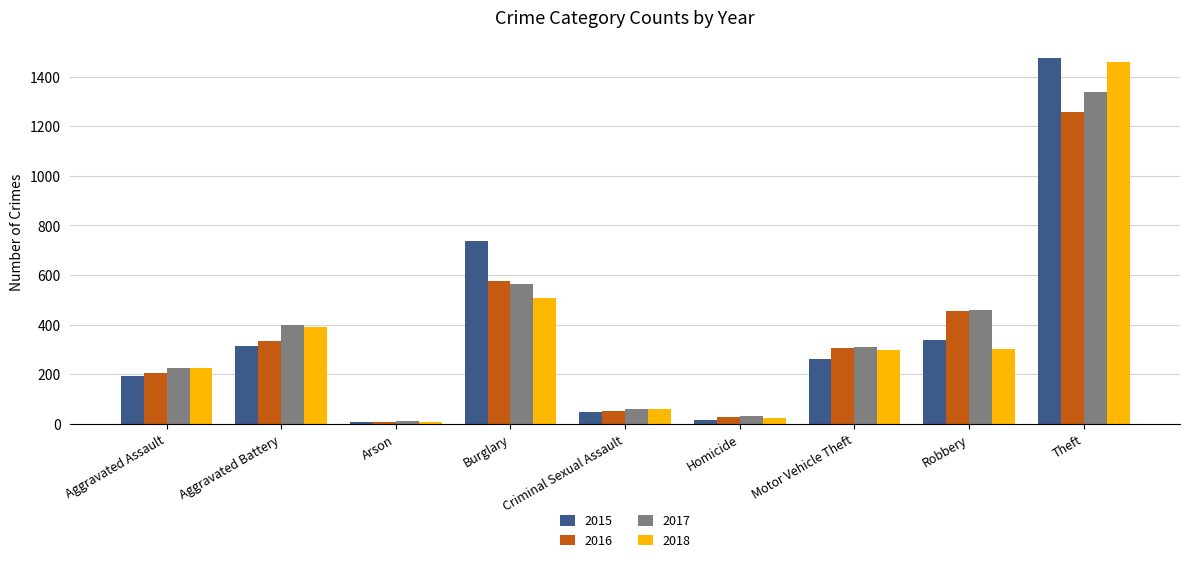

Is the value of 2016 at Motor Vehicle Theft greater than the value of 2015 at Criminal Sexual Assault?

Yes